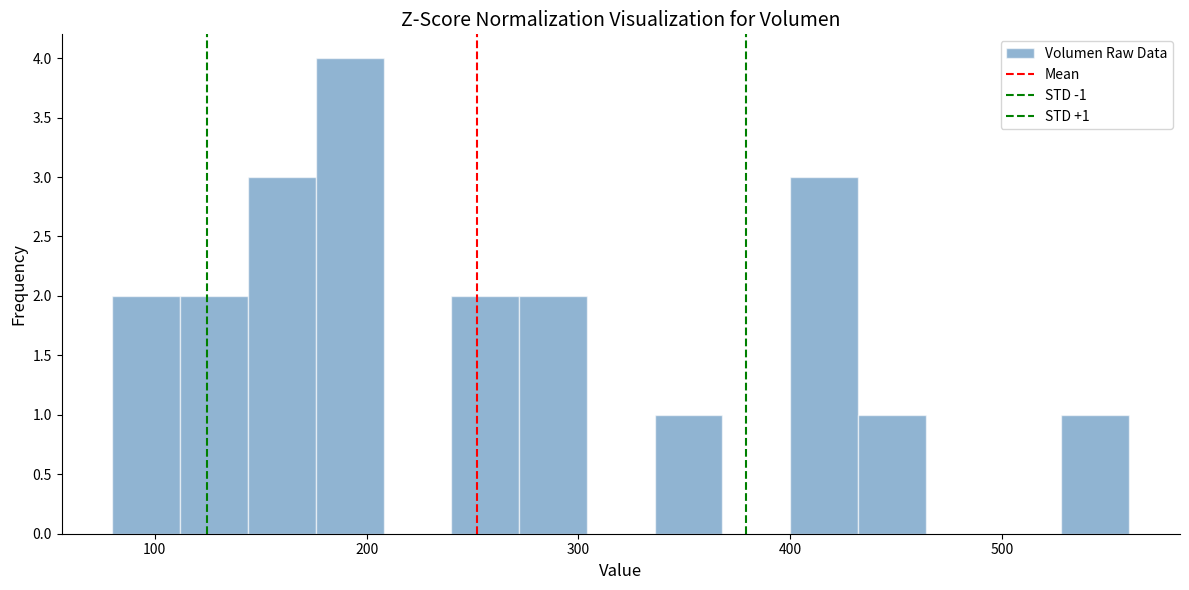

Around what value on the x-axis is the tallest bar? Give the approximate position of its centre, as read against the axis.

190